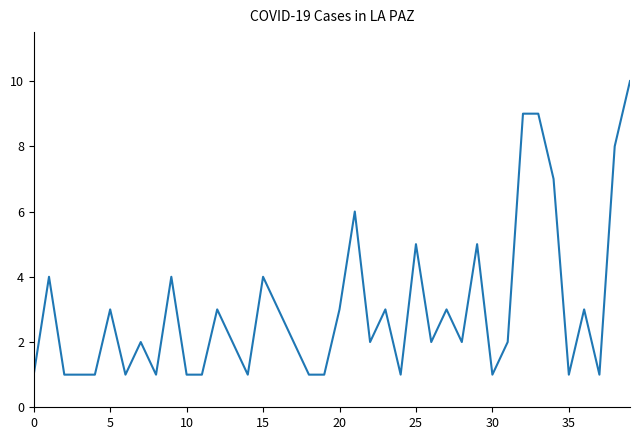

True or false: there are more than 2 points higher than both neighbors.

True